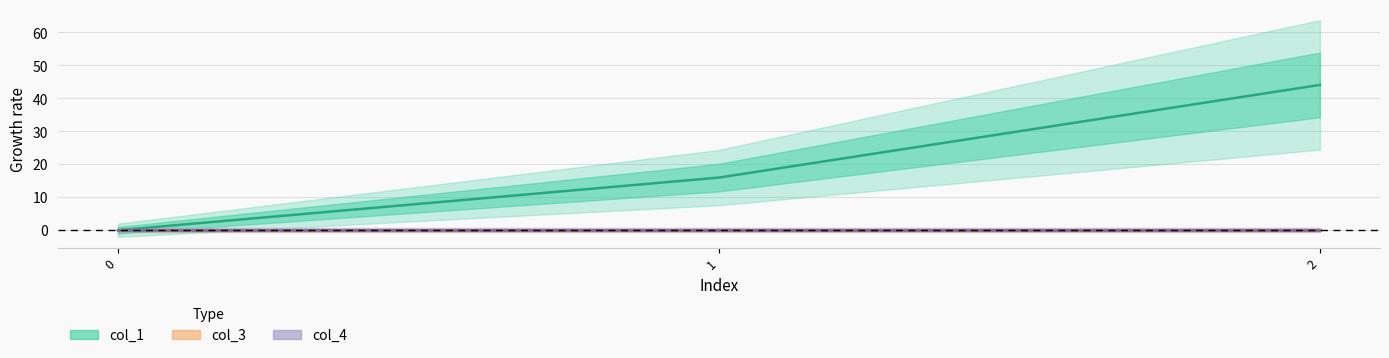

What is the highest value of the col_1 series?

44.1